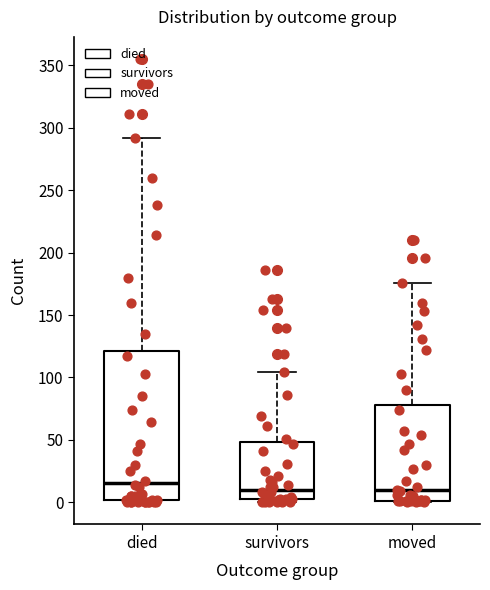

Reading left to right, transcribe this box plot: for each box, give where its median line is, the range the box spans, and where its two whiskers end, as read against the y-axis. The values are not printed on the chart, so give them approximately, as read against the axis.

died: median 15, box 0 to 120, whiskers 0 to 290
survivors: median 10, box 5 to 50, whiskers 0 to 105
moved: median 10, box 0 to 80, whiskers 0 to 175